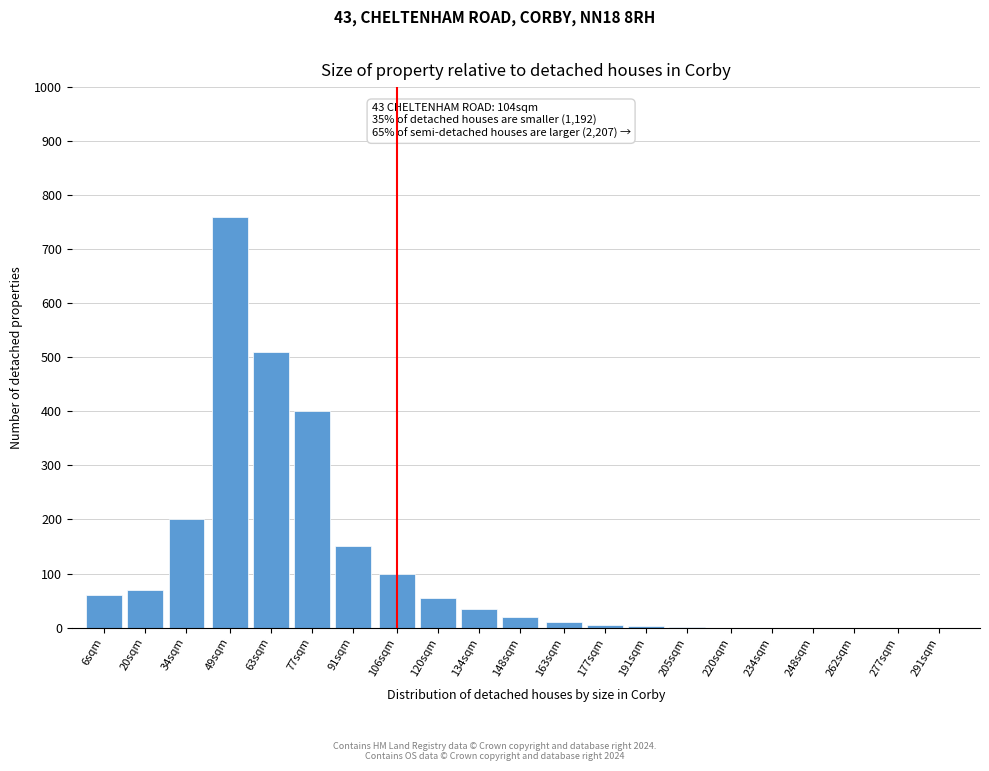

What is the greatest value displayed?

760